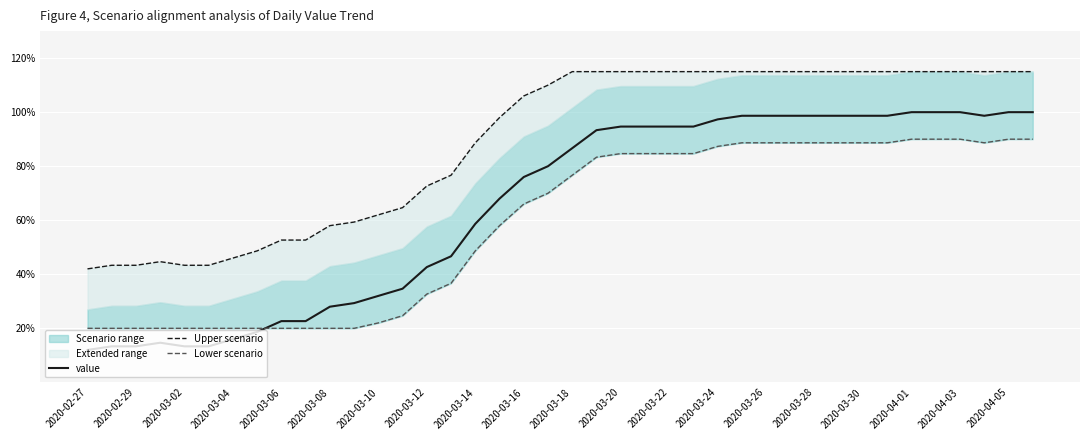

What is the minimum value shown in the chart?

12.0